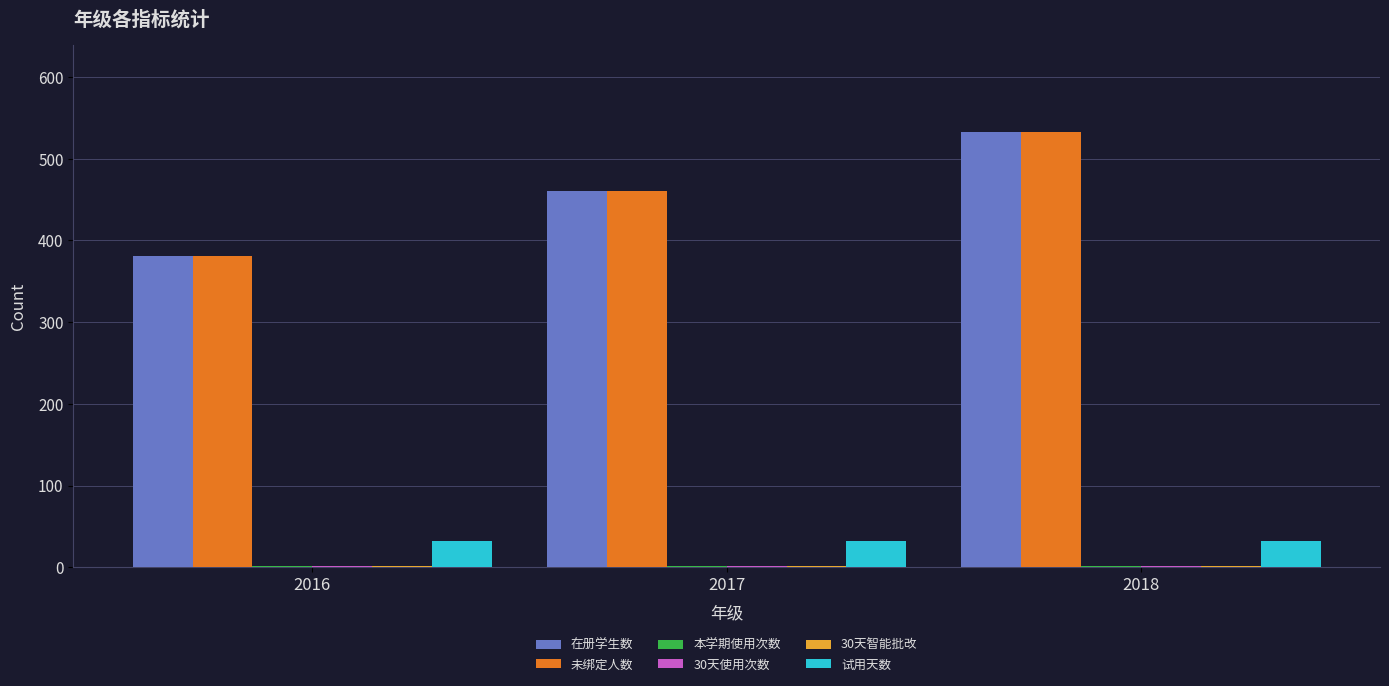

At which category is the sum across all series the highest?

2018